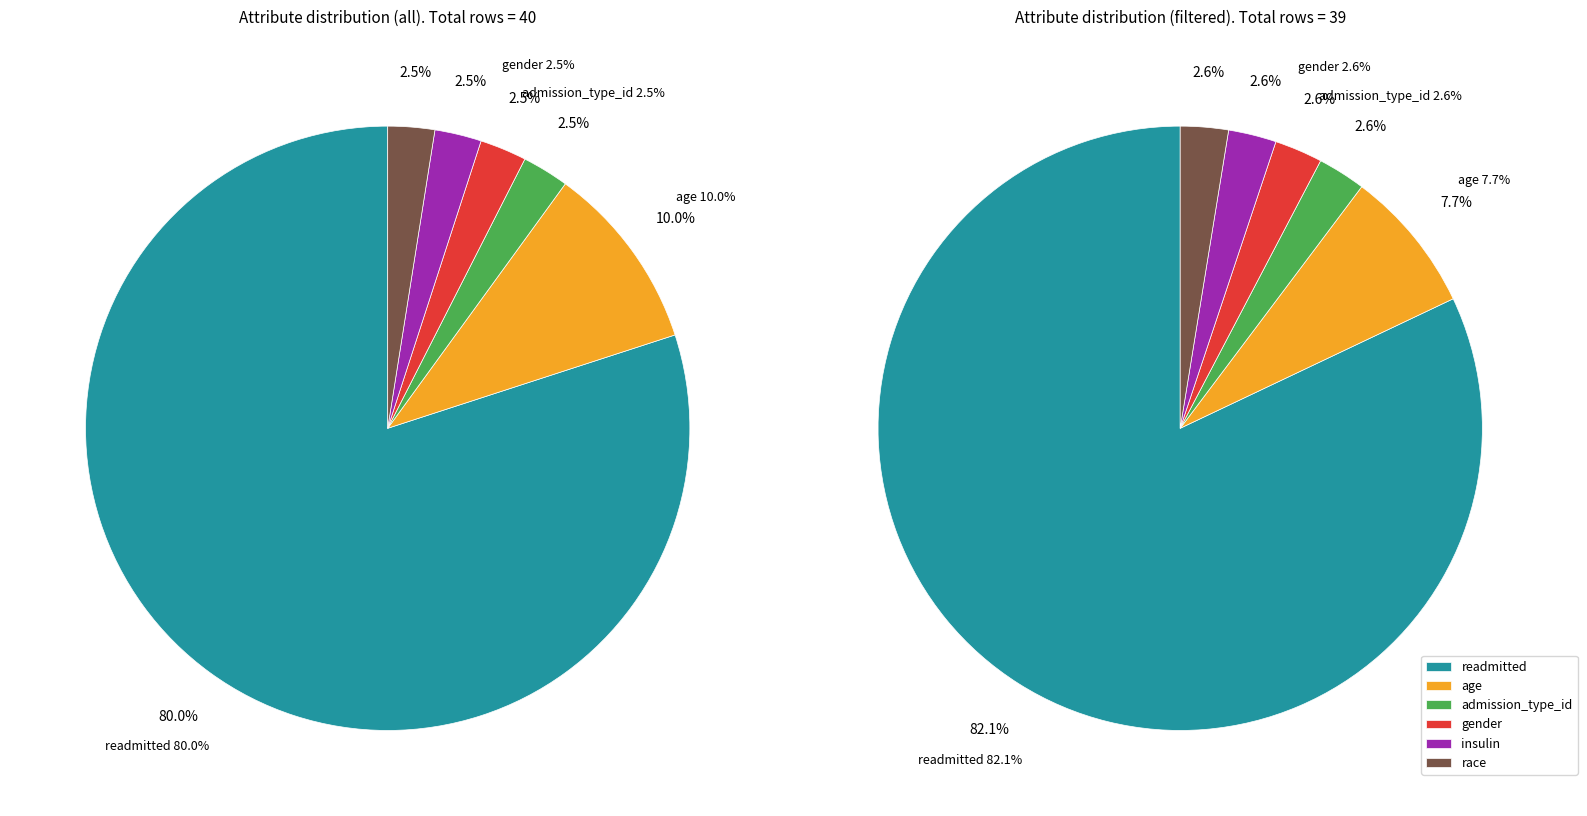

Is age_outpatient the majority of the pie?

No